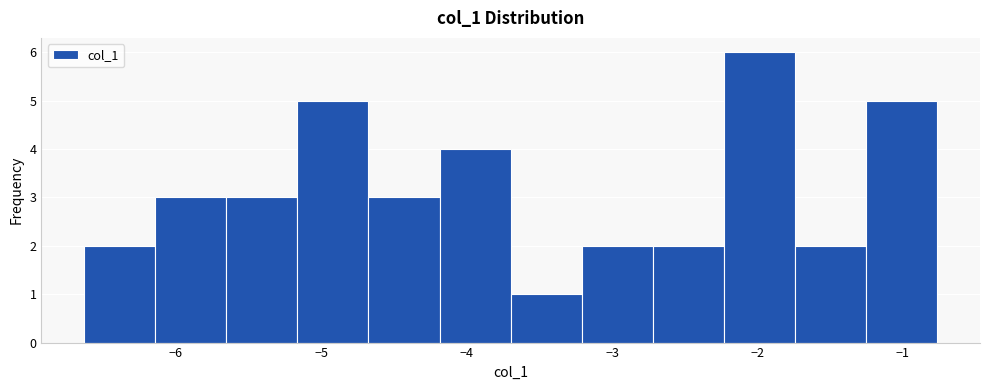

Which range on the x-axis has the tallest bar?

-2.2 to -1.7